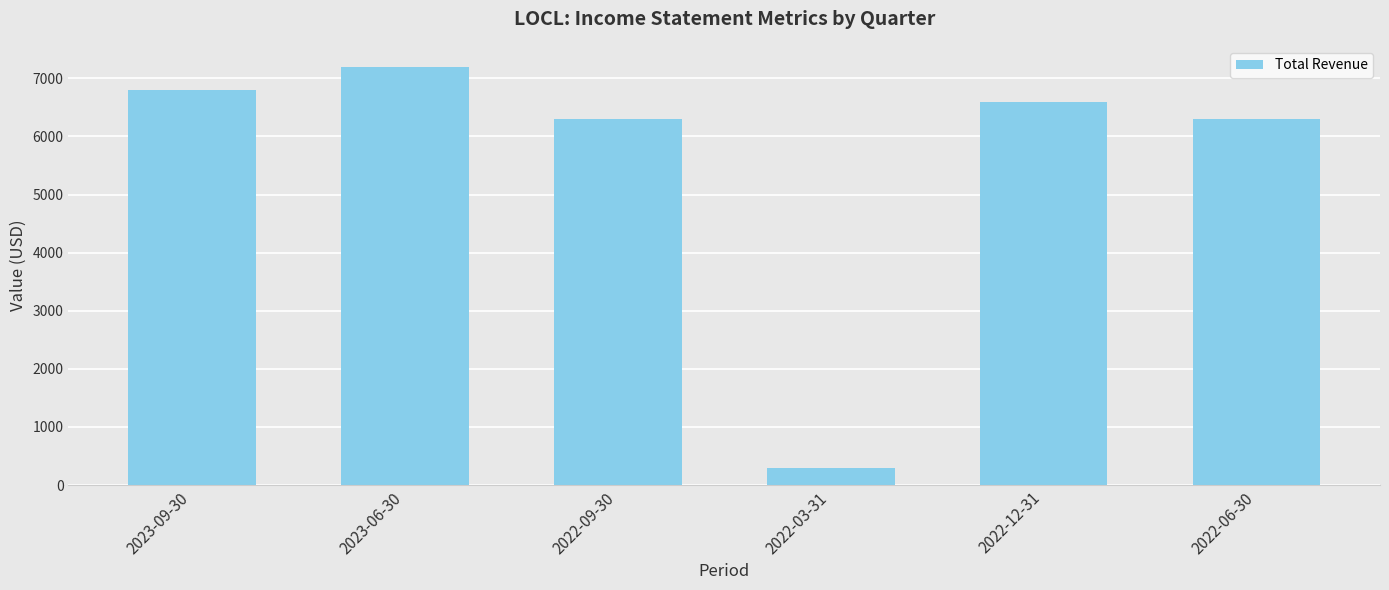

What is the label of the 2nd bar from the right?

2022-12-31